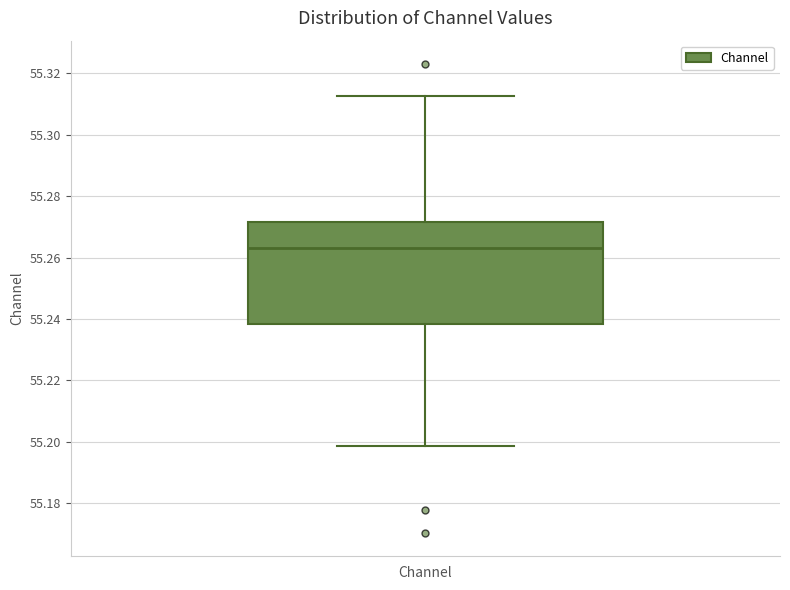

Read this box plot against the y-axis: the position of the median line, the range covered by the box, and the ends of both whiskers. The values are not printed on the chart, so give them approximately, as read against the axis.

median 55.264, box 55.238 to 55.272, whiskers 55.198 to 55.312